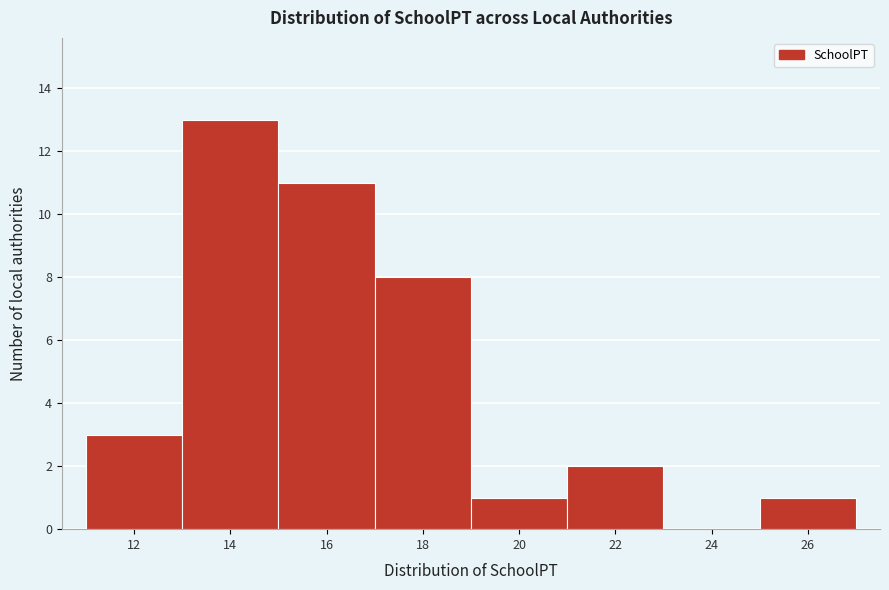

Reading left to right, what are all the values shown in this chart?

12=3	14=13	16=11	18=8	20=1	22=2	24=0	26=1